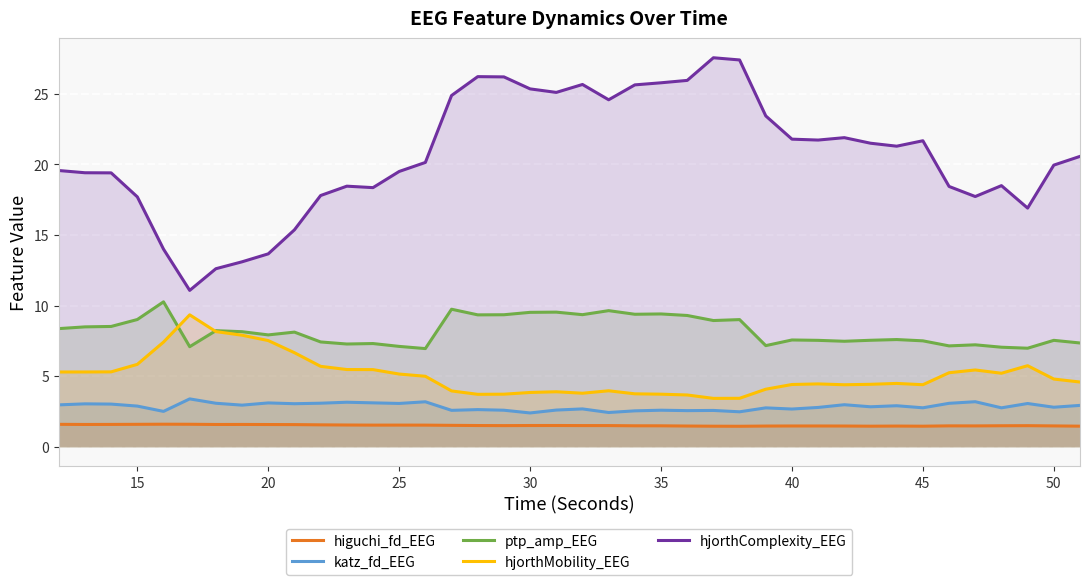

What is the difference between the maximum and minimum values in the hjorthMobility_EEG series?

5.9